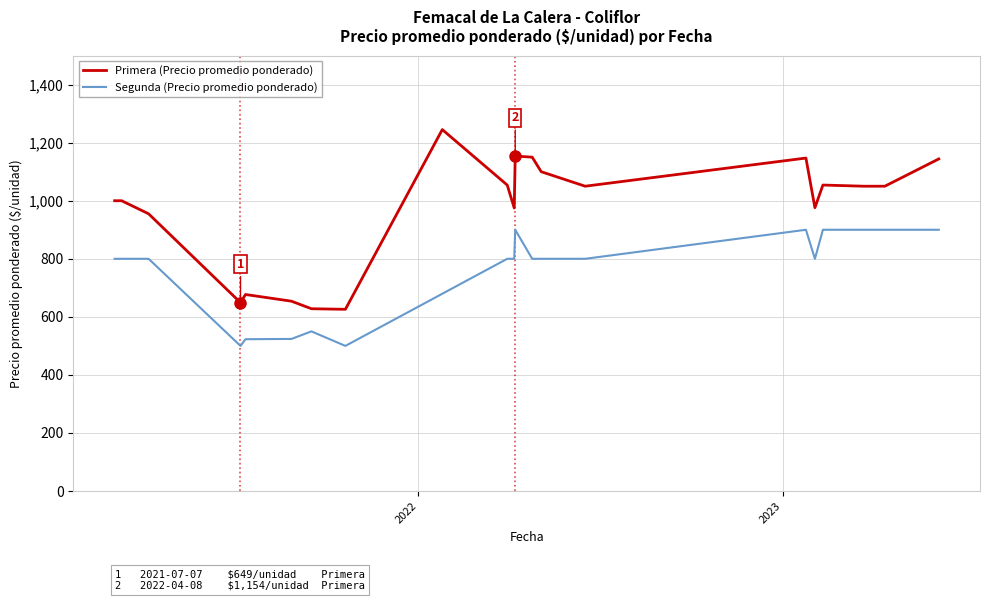

Which series has the widest spread of values?

Primera (Precio promedio ponderado)